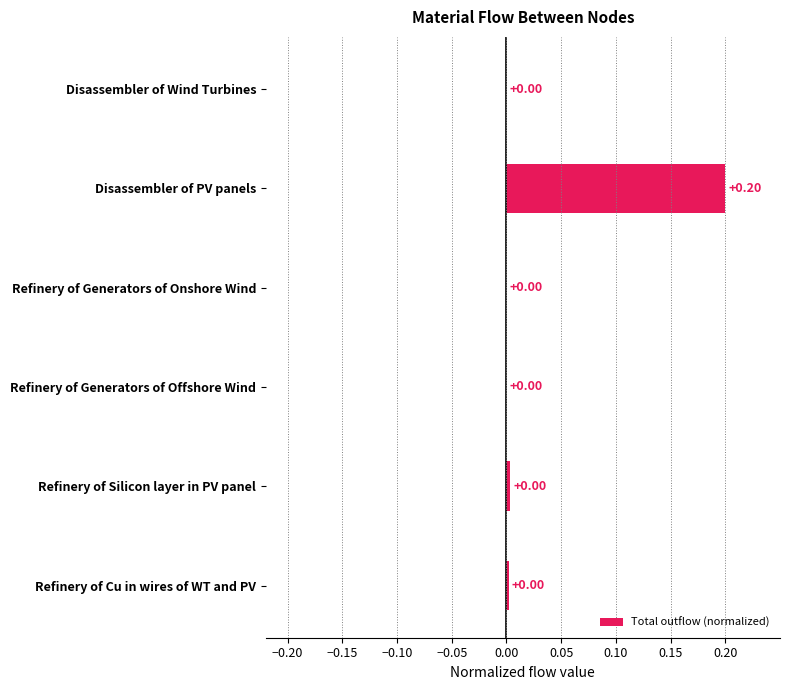

Which has a higher value, Refinery of Generators of Onshore Wind or Disassembler of PV panels?

Disassembler of PV panels